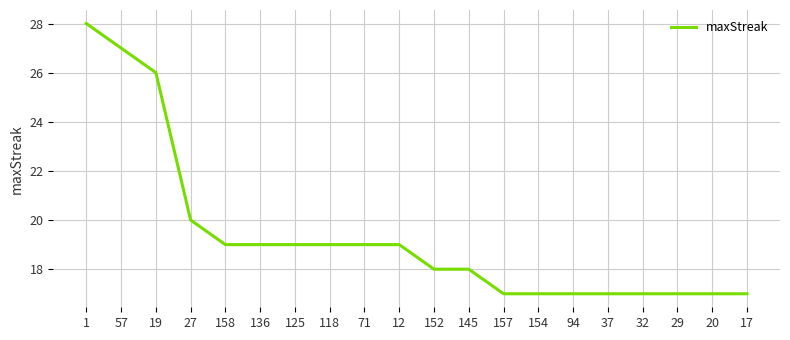

True or false: the data shows 19 at 158.

True